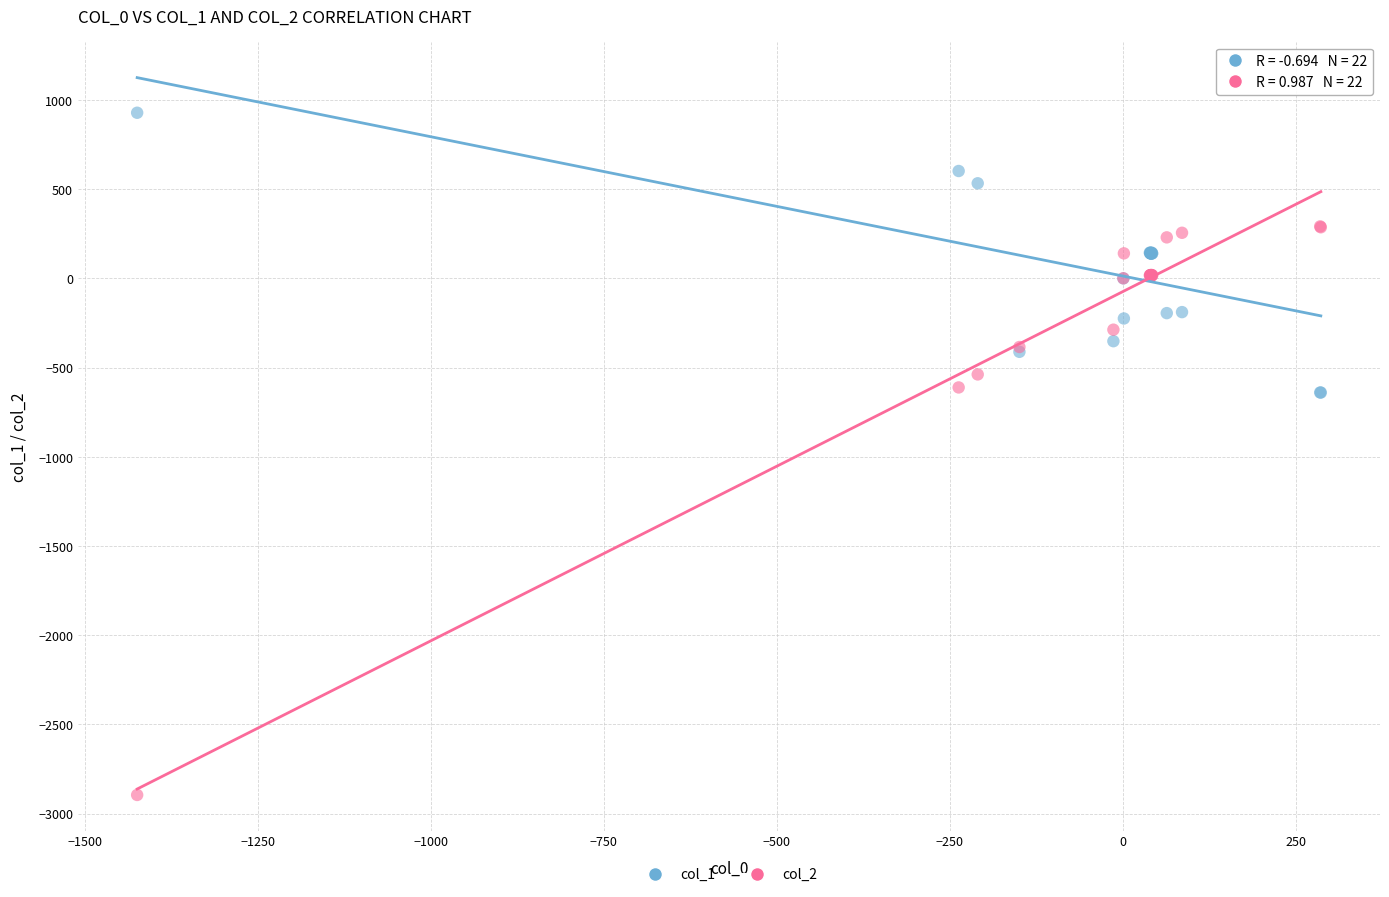

Which series contains the lowest Y value?

col_2